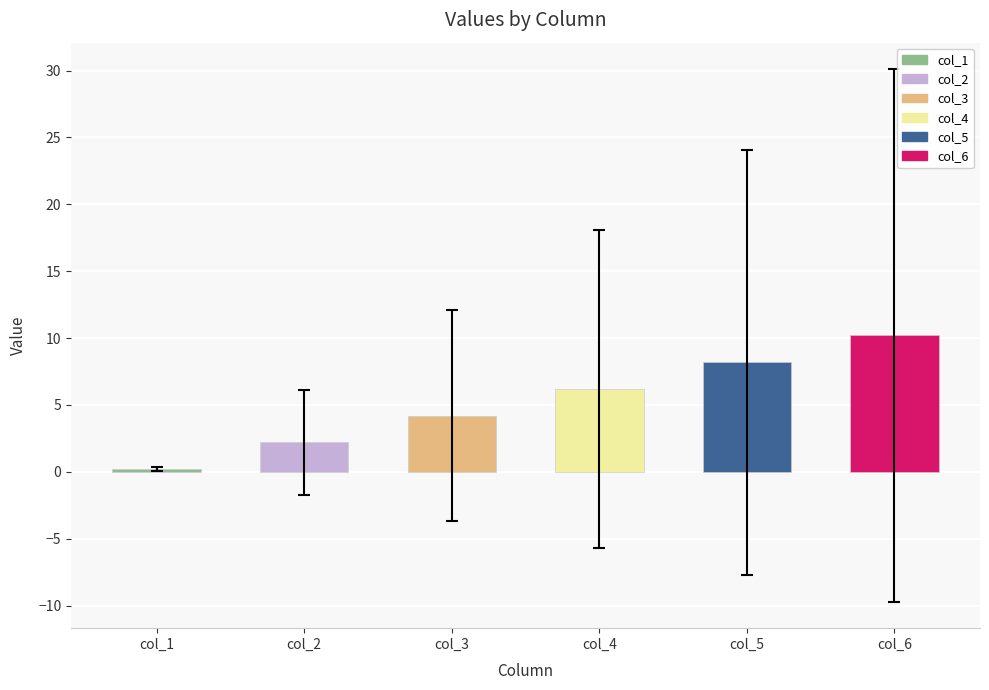

Which has a higher value, col_4 or col_5?

col_5